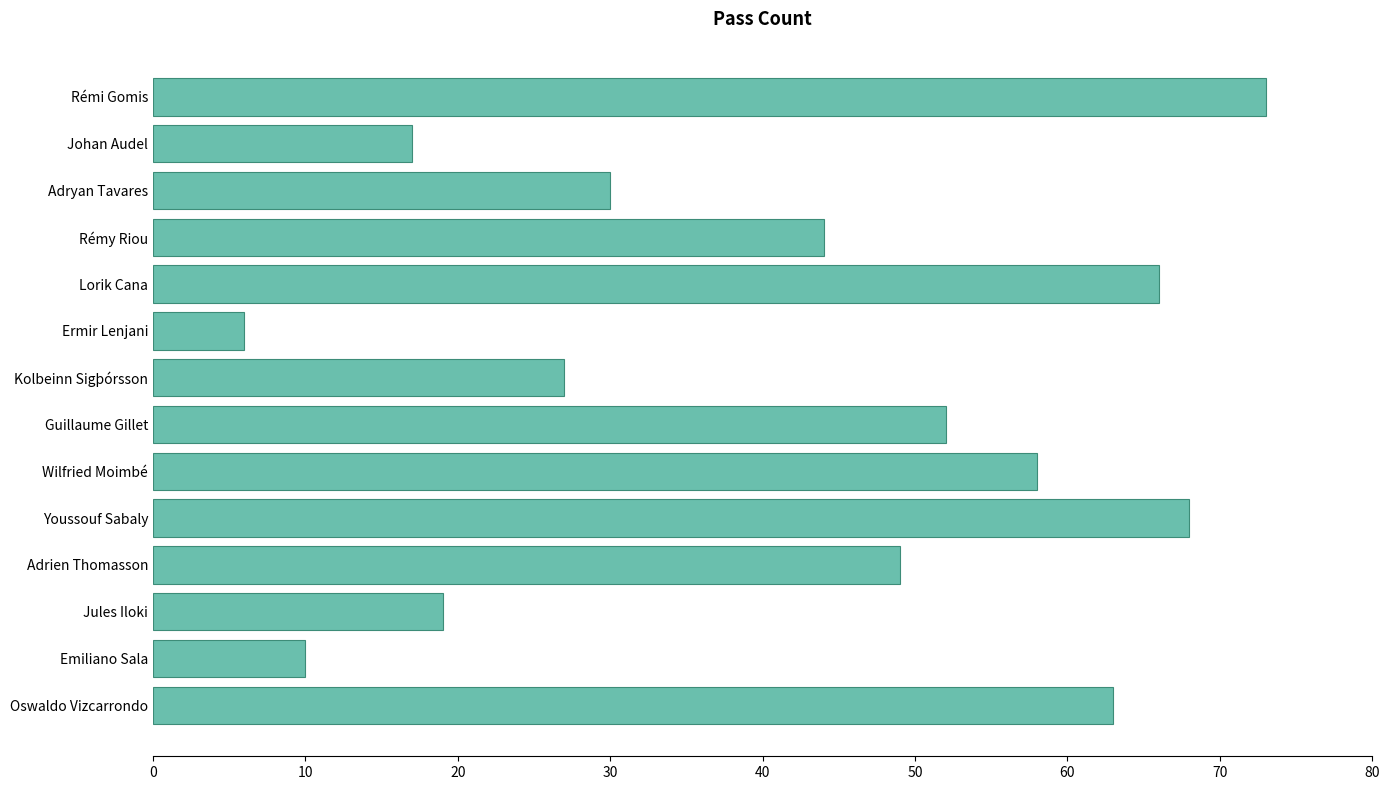

The chart shows a value of 17 at Johan Audel. True or false?

True